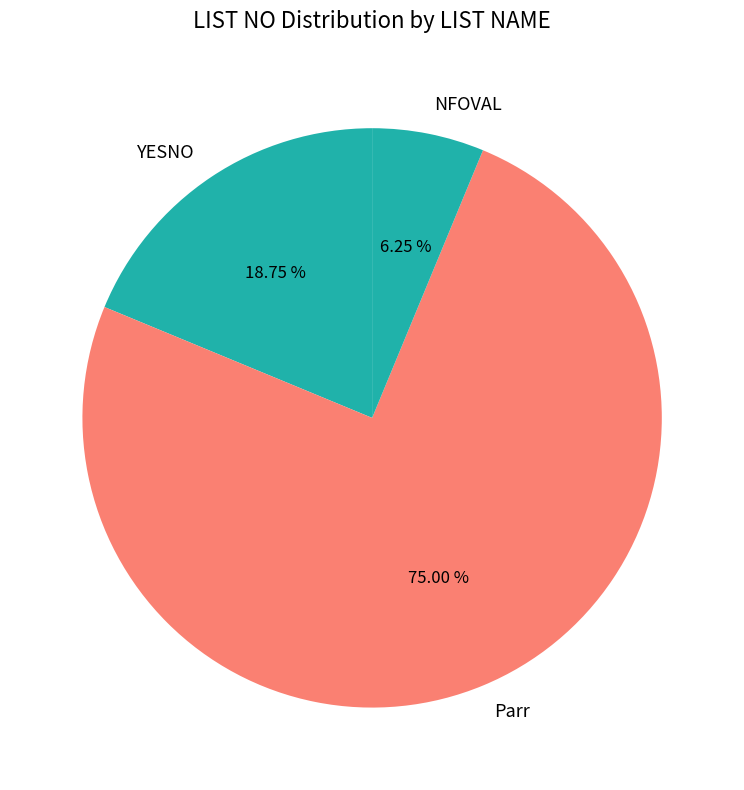

Which slice is the largest?

Parr